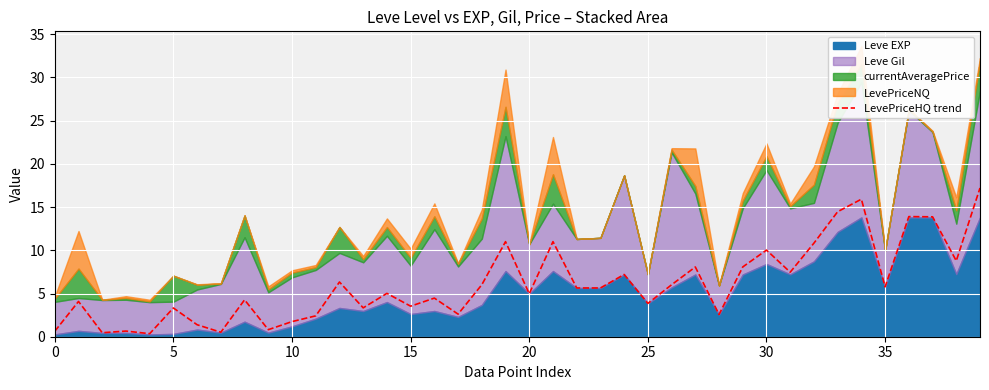

What is the highest value of the LevePriceHQ trend series?

17.2